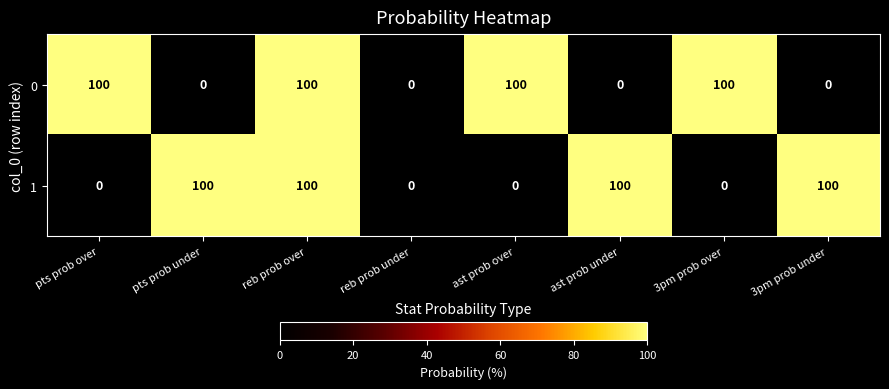

Is it true that 0 equals 100 at pts prob over?

True